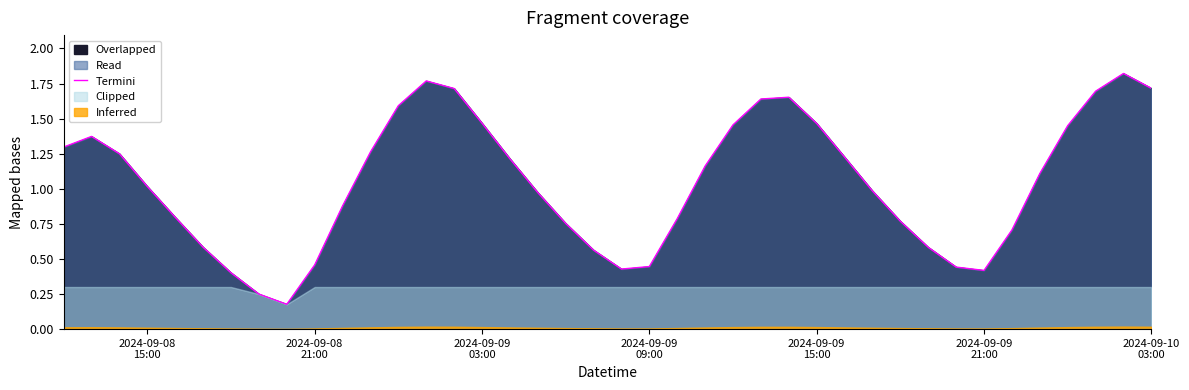

What is the sum of all values?

41.7